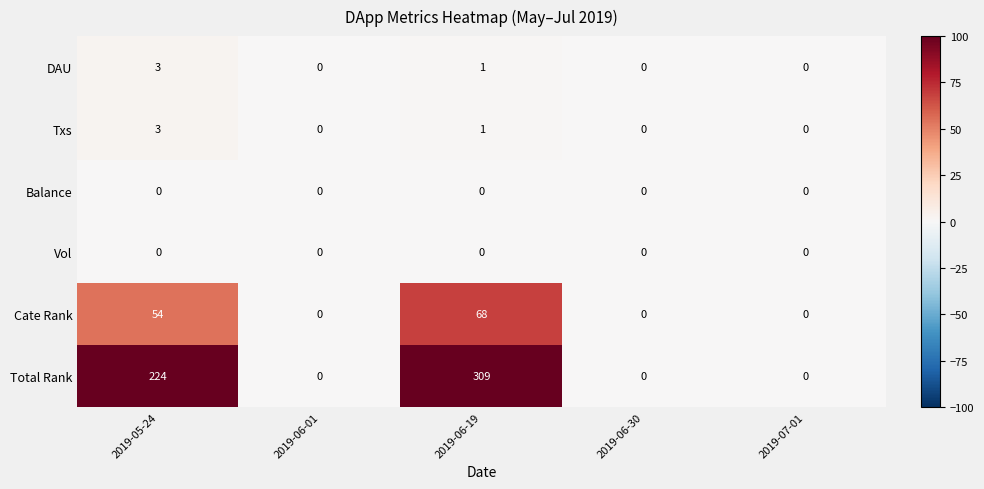

At how many categories does at least one series exceed 117?

2